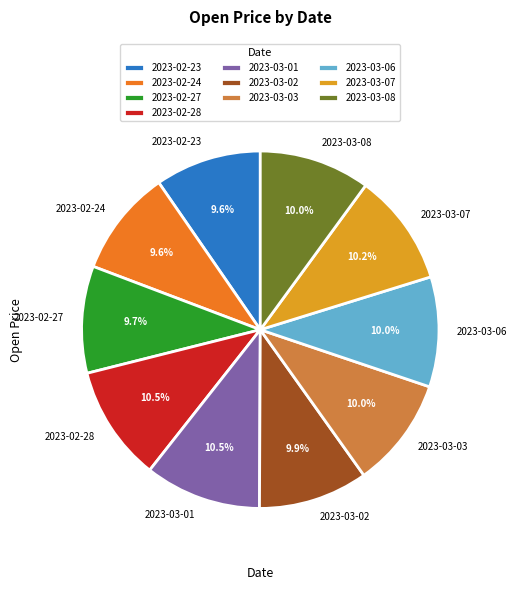

Approximately how many times larger is the value at 2023-02-23 compared to 2023-02-28?

0.9